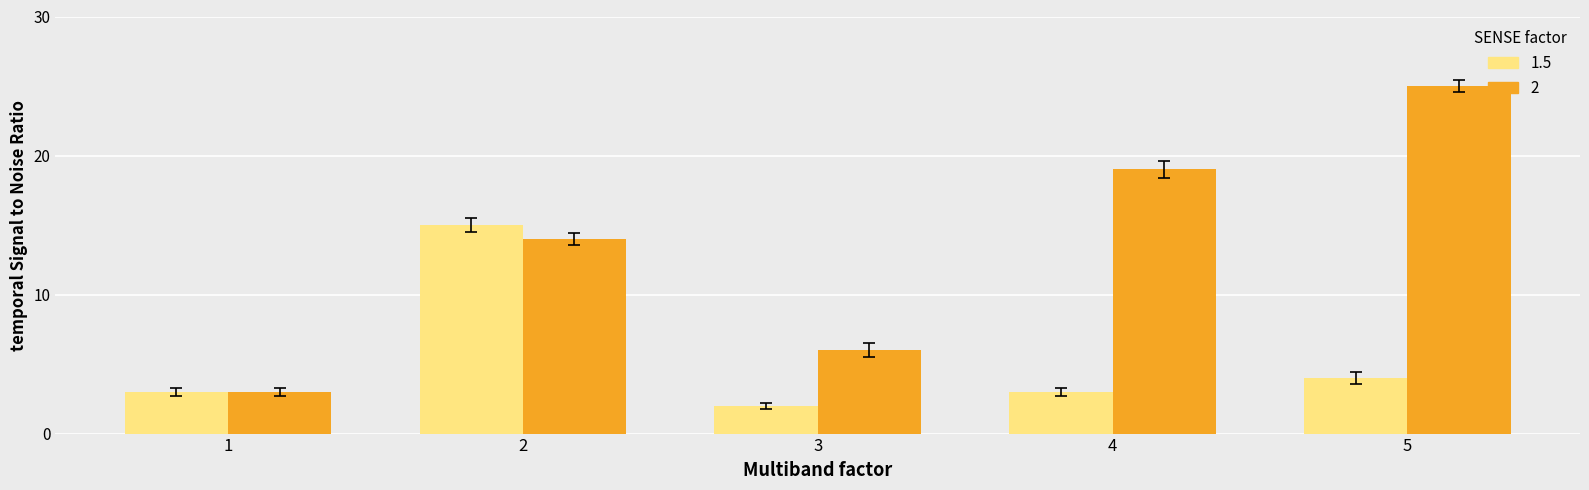

How many groups of bars are there?

5